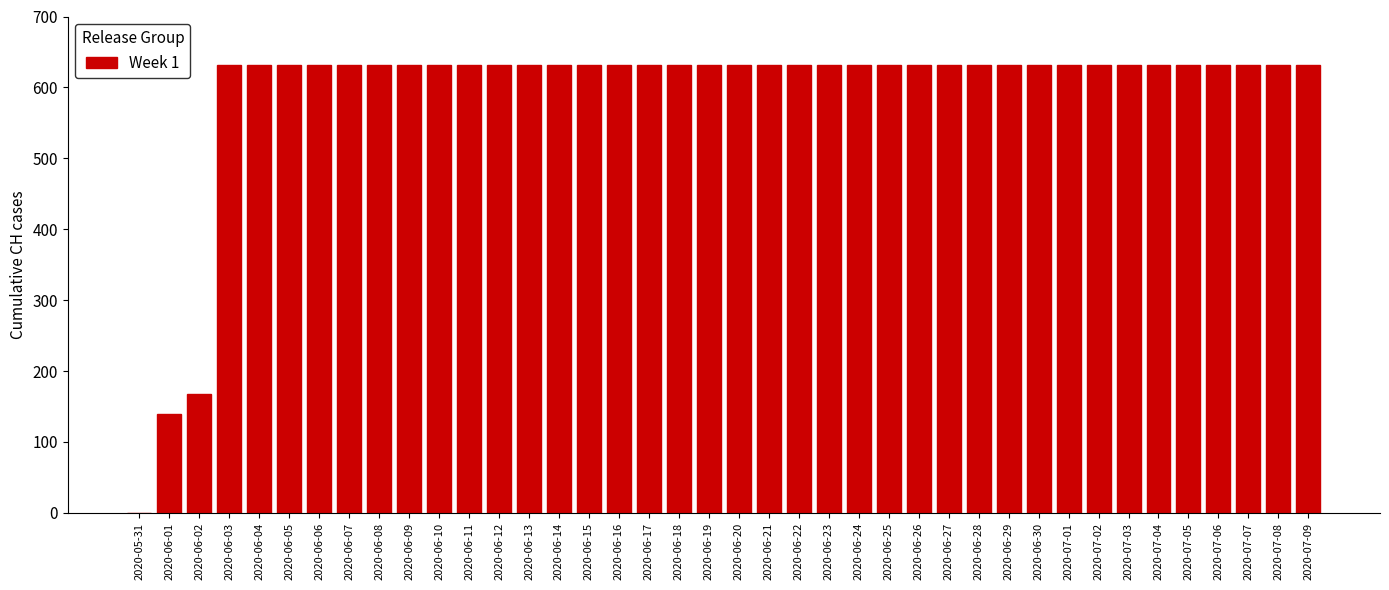

What is the greatest value displayed?

631